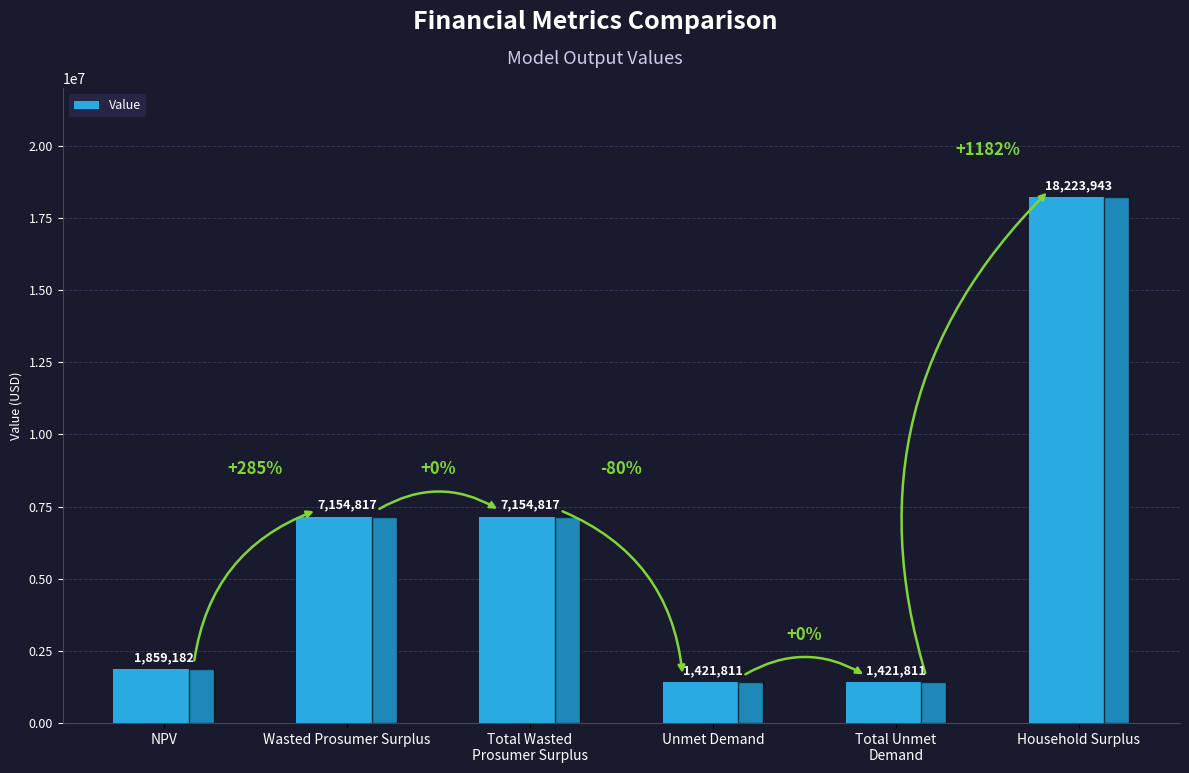

True or false: the data shows 694885.9 at NPV.

False